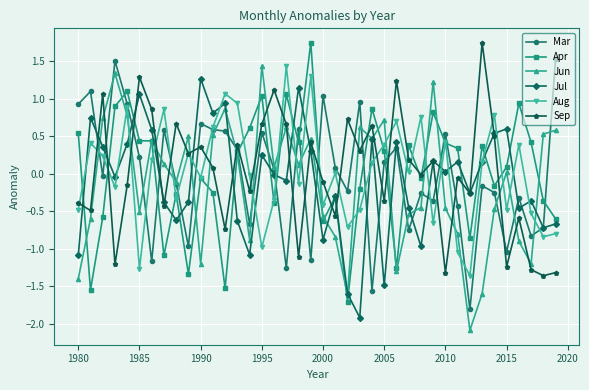

What is the lowest value of the Jun series?

-2.1